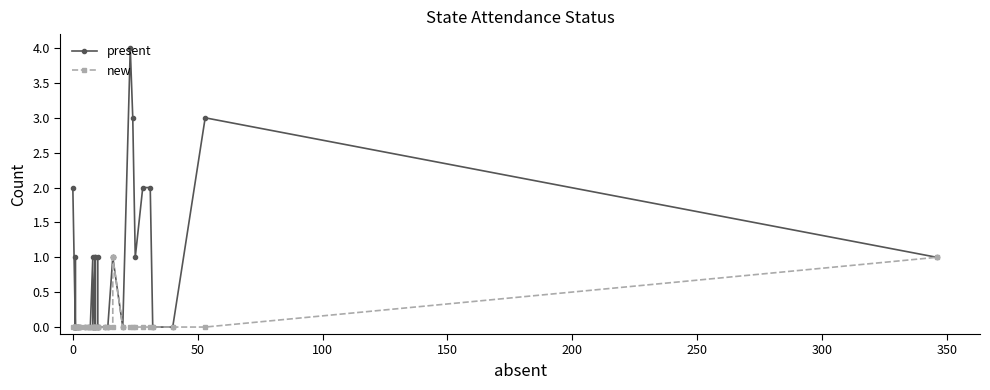

How many data points in present are above 0?

15